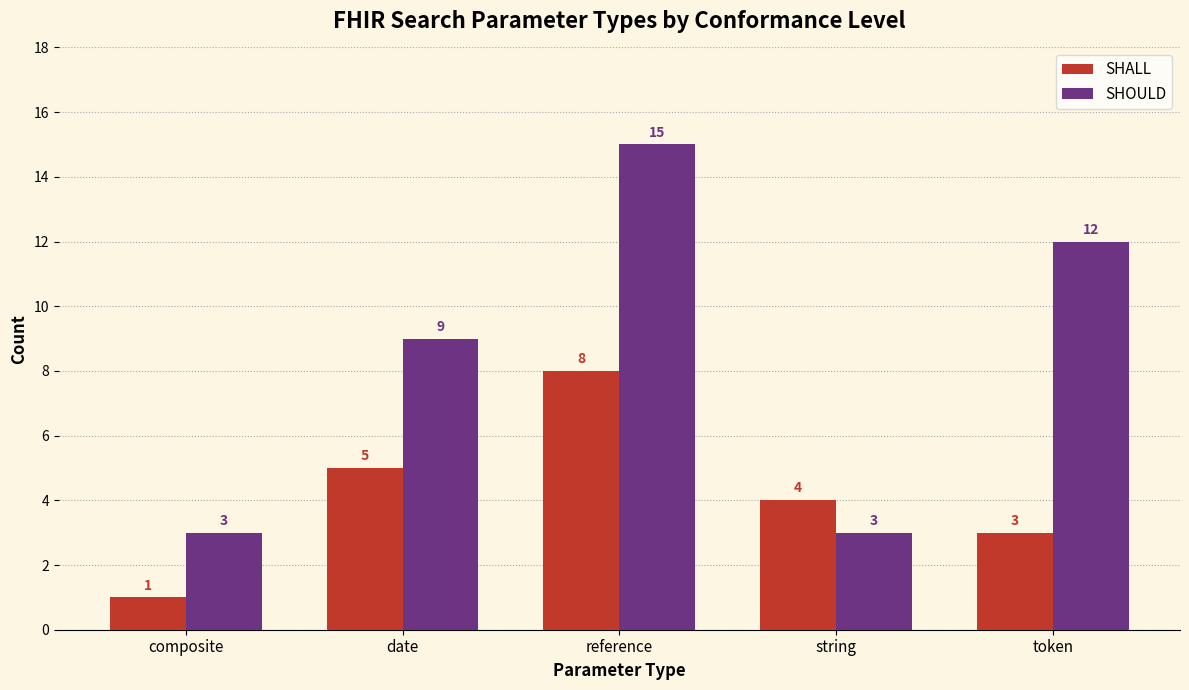

The value of SHALL at reference is 2. True or false?

False